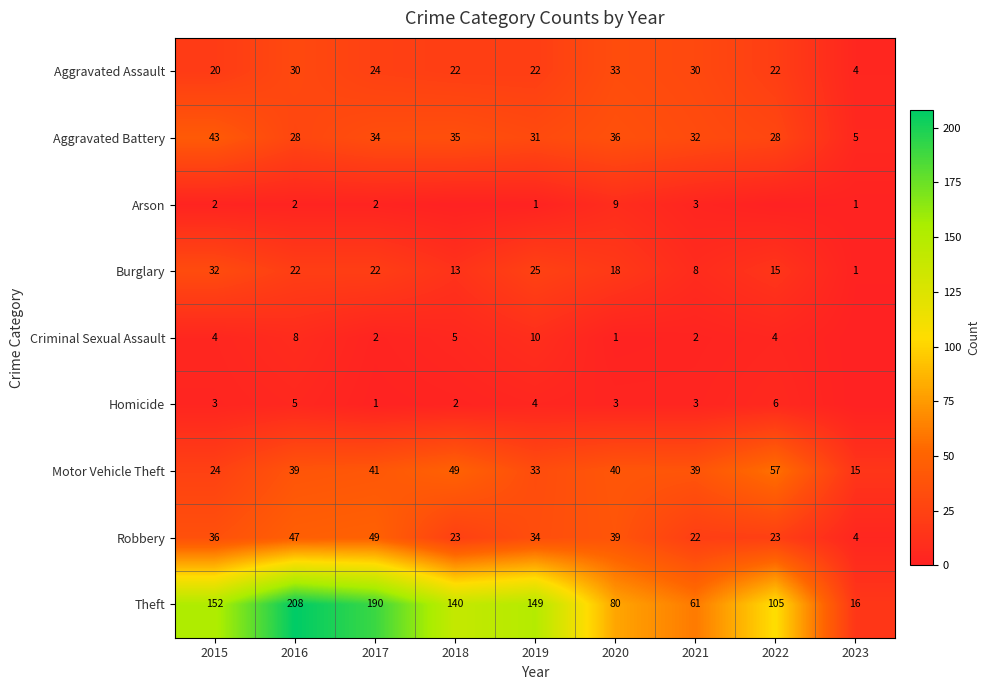

What value does the Theft series have at 2017, to the nearest 5?

190